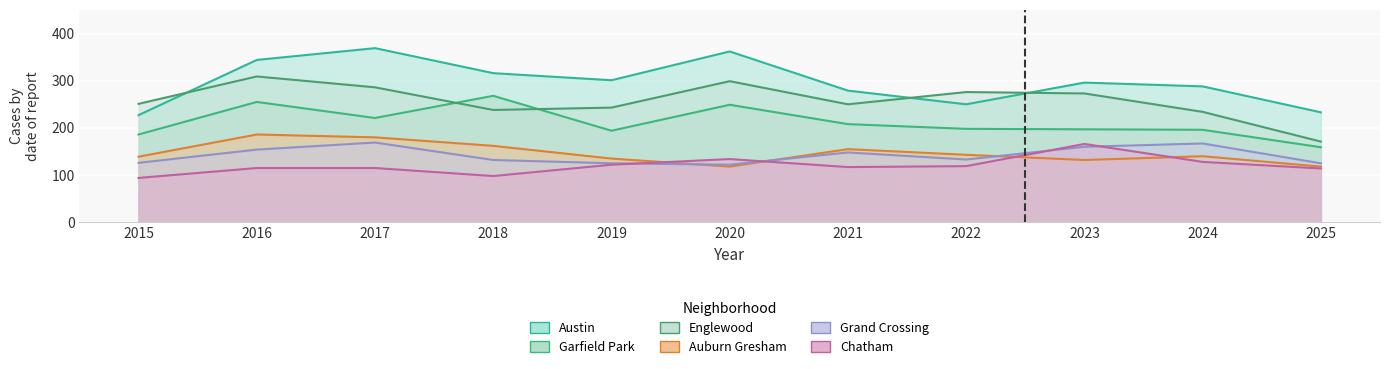

Is the value of Auburn Gresham at 2022 greater than the value of Chatham at 2025?

Yes